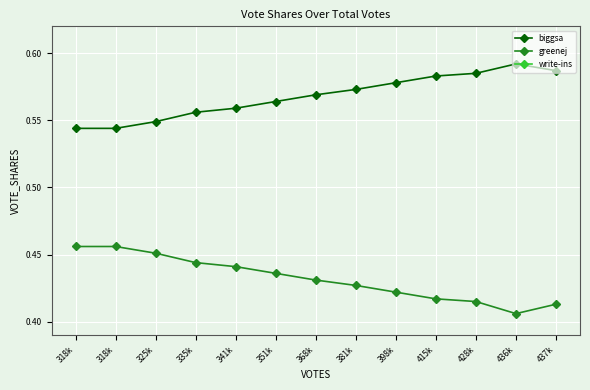

True or false: biggsa has a value of 0.6 at 341k.

True